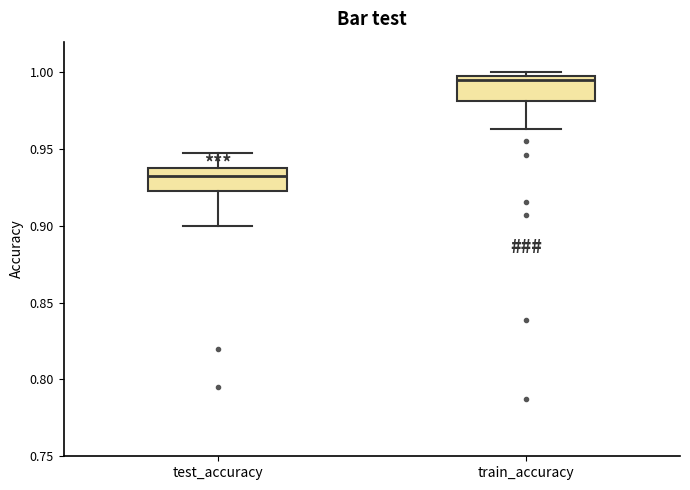

Where does the median line of the box for train_accuracy sit on the y-axis? The values are not printed on the chart, so give them approximately, as read against the axis.

0.995